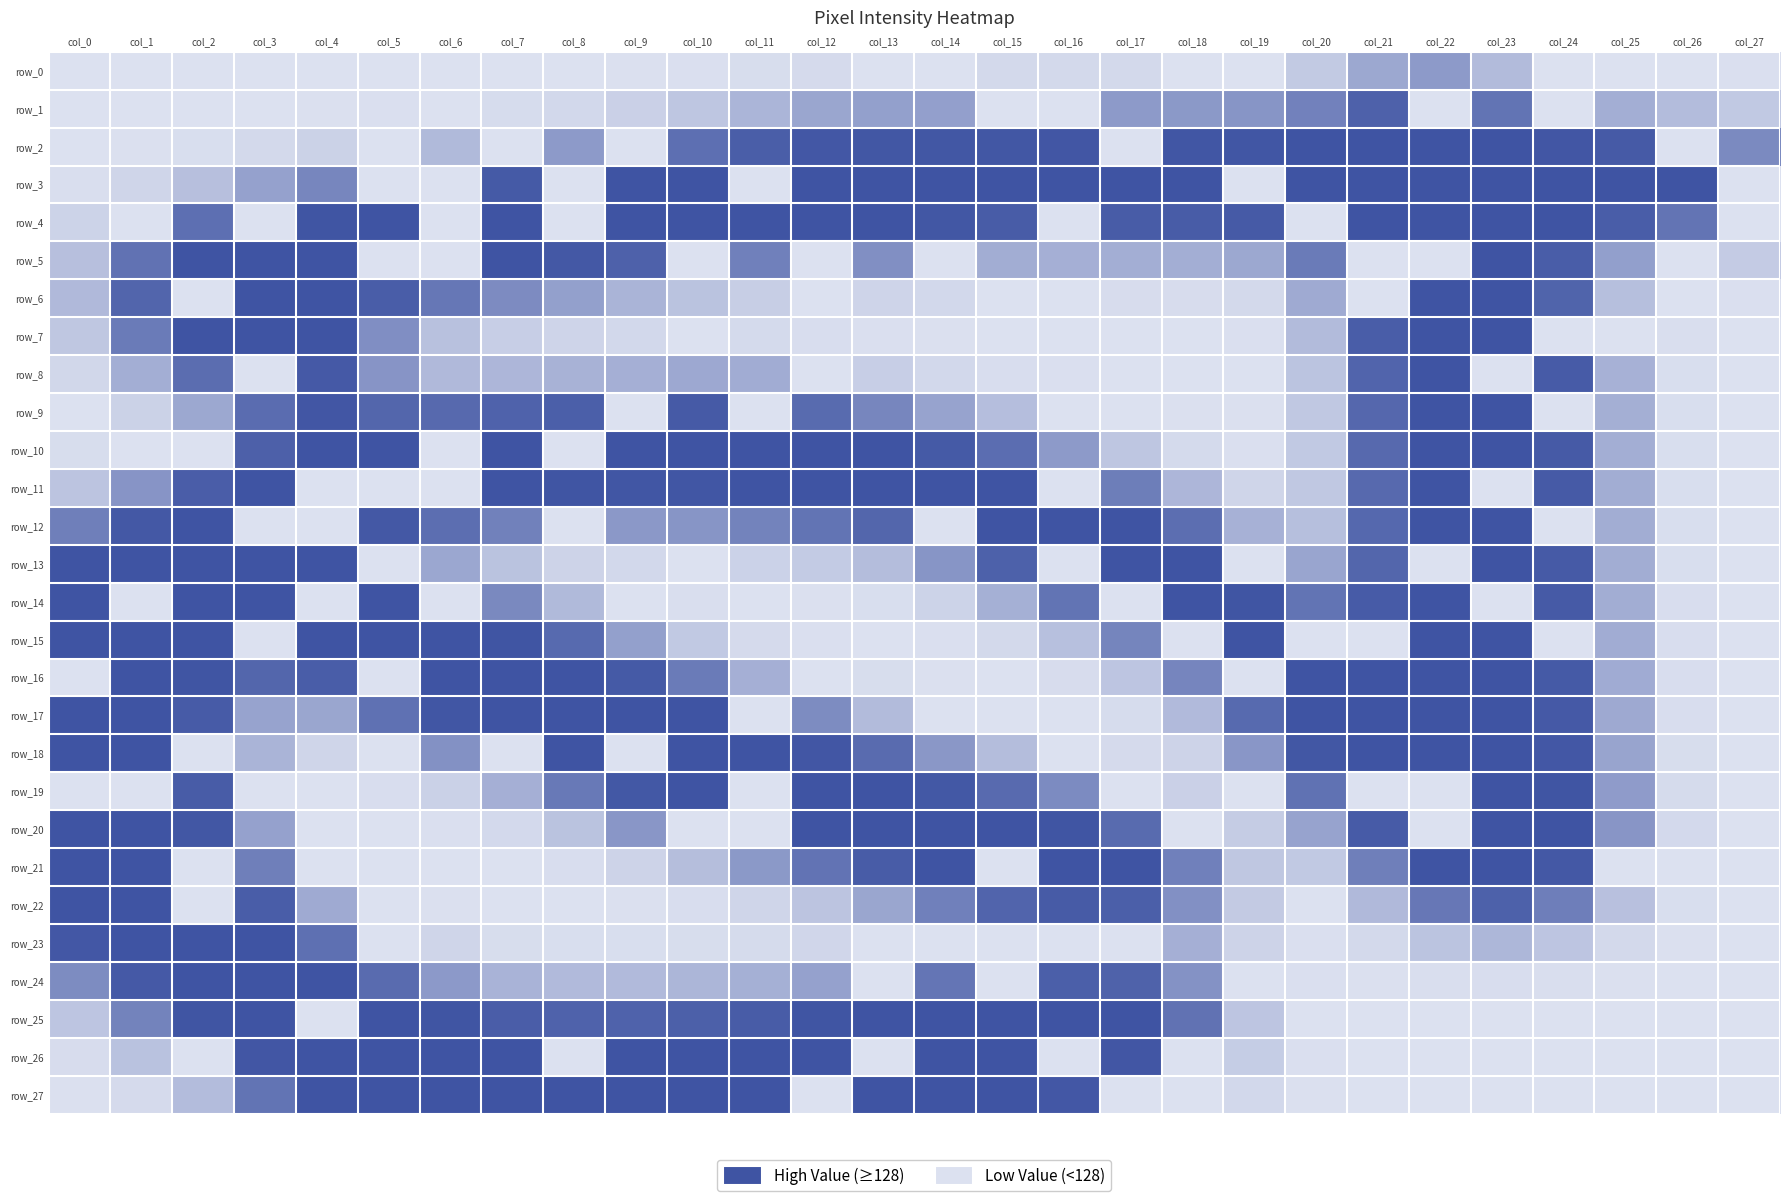

Rank the series by their maximum value, from lowest to highest.

row_0, row_1, row_2, row_3, row_4, row_5, row_6, row_7, row_8, row_9, row_10, row_11, row_12, row_13, row_14, row_15, row_16, row_17, row_18, row_19, row_20, row_21, row_22, row_23, row_24, row_25, row_26, row_27